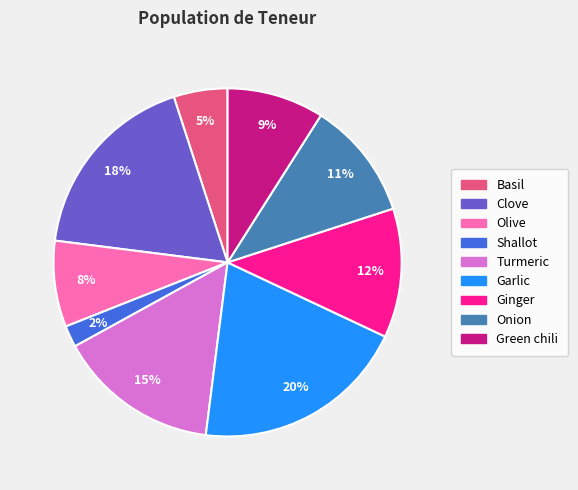

Does Olive account for over 50% of the chart?

No